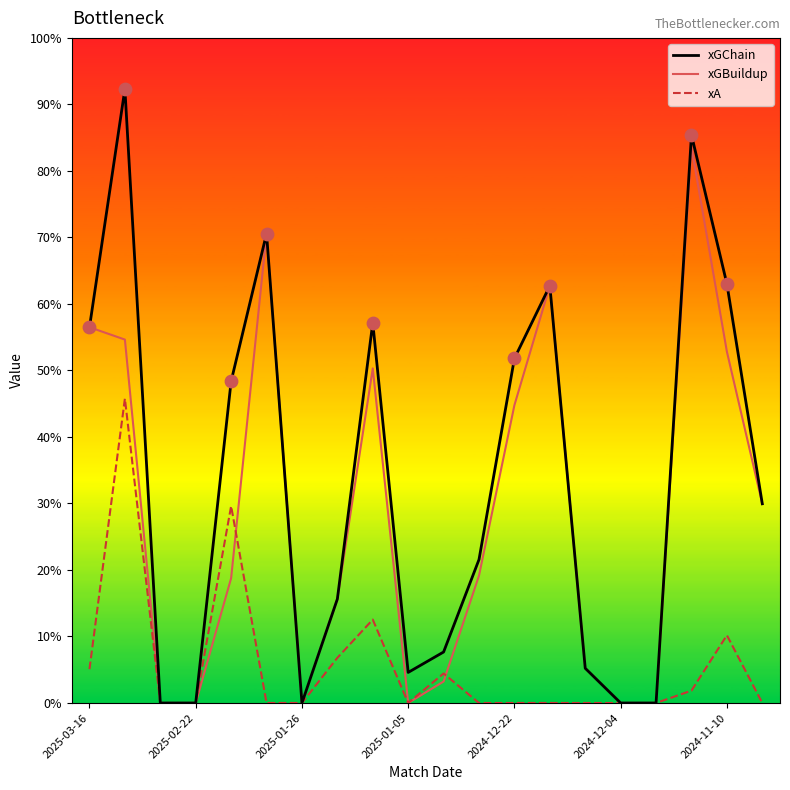

What are all the series names shown in the legend?

xGChain, xGBuildup, xA